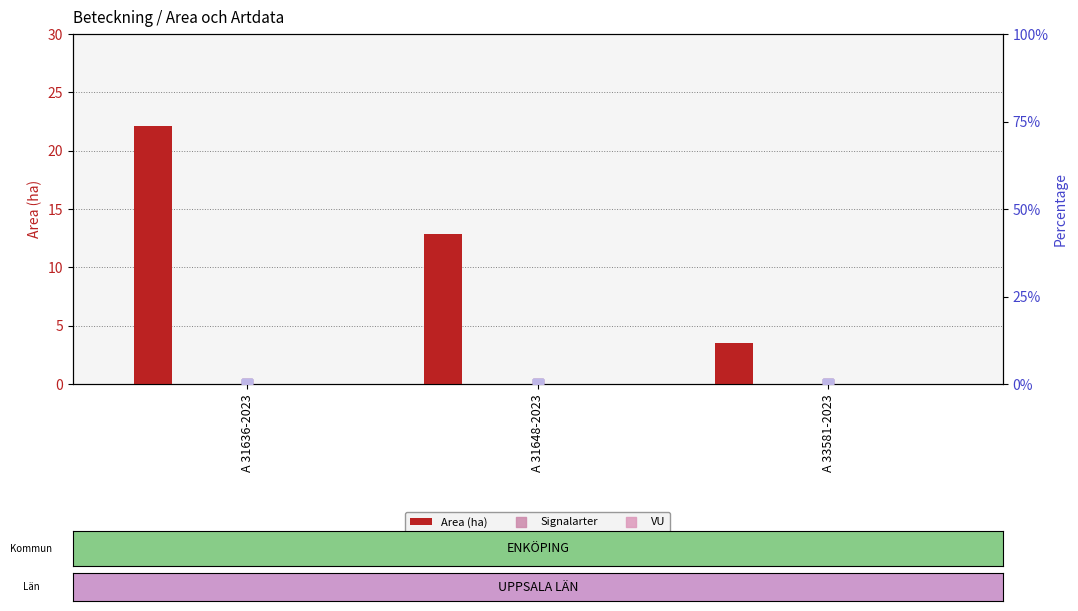

At how many categories does at least one series exceed 16?

1